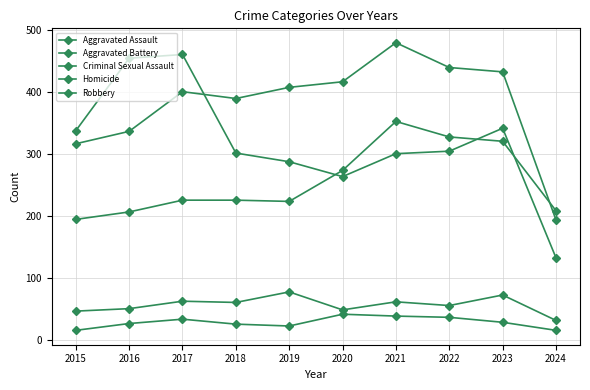

Where is the first local minimum for Aggravated Battery?

2018